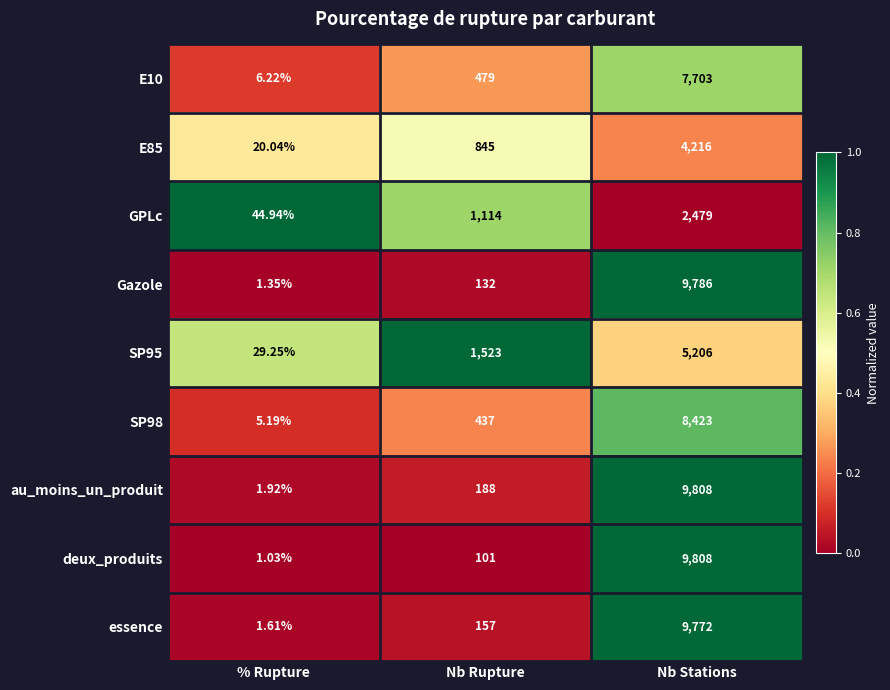

Where is E10 nearest to the value 3854?

Nb Rupture